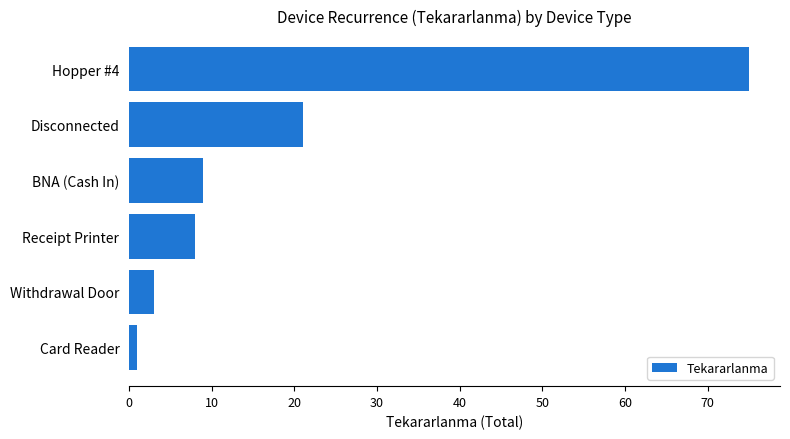

List the labels in order of value, largest first.

Hopper #4, Disconnected, BNA (Cash In), Receipt Printer, Withdrawal Door, Card Reader